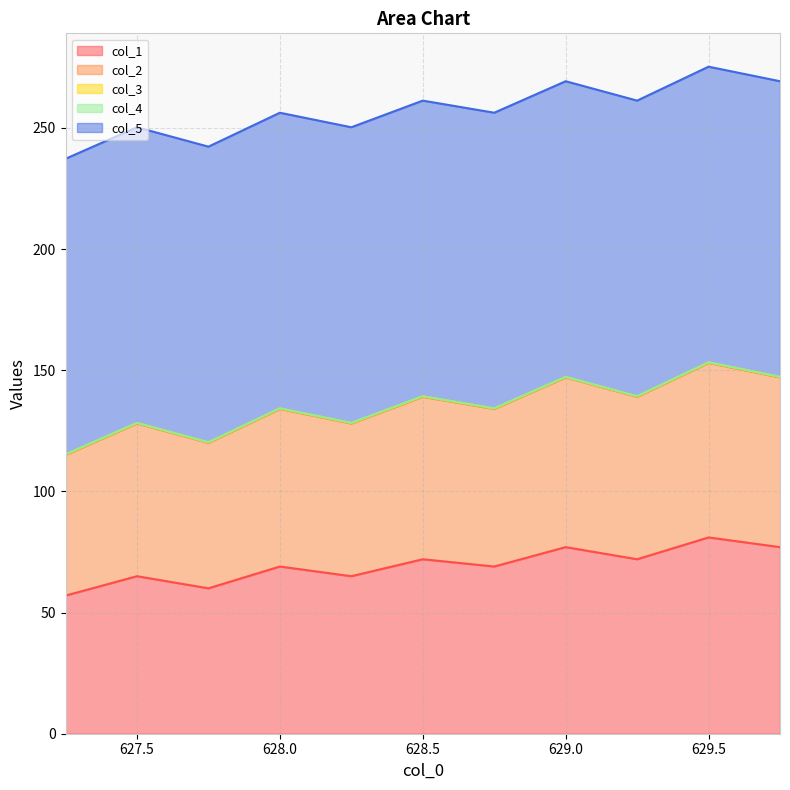

What is the sum of the col_5 values at 629.25 and 629.75?

244.0